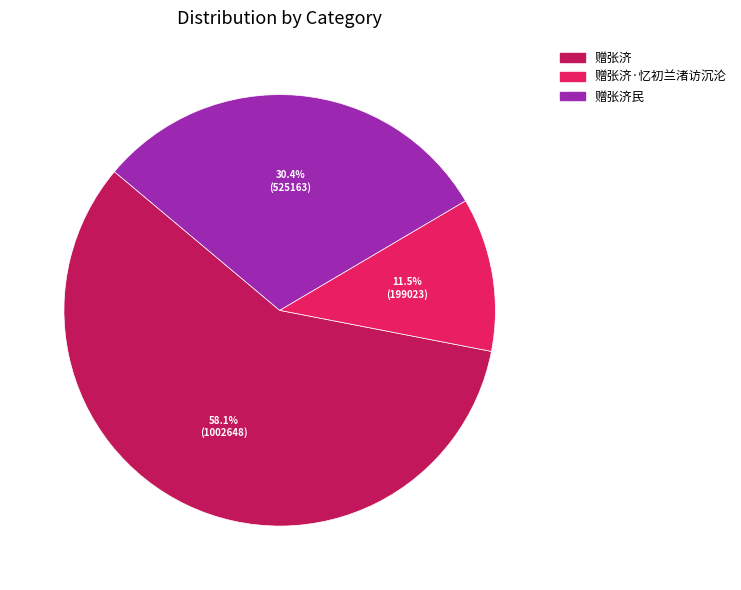

Does any single category account for the majority?

Yes